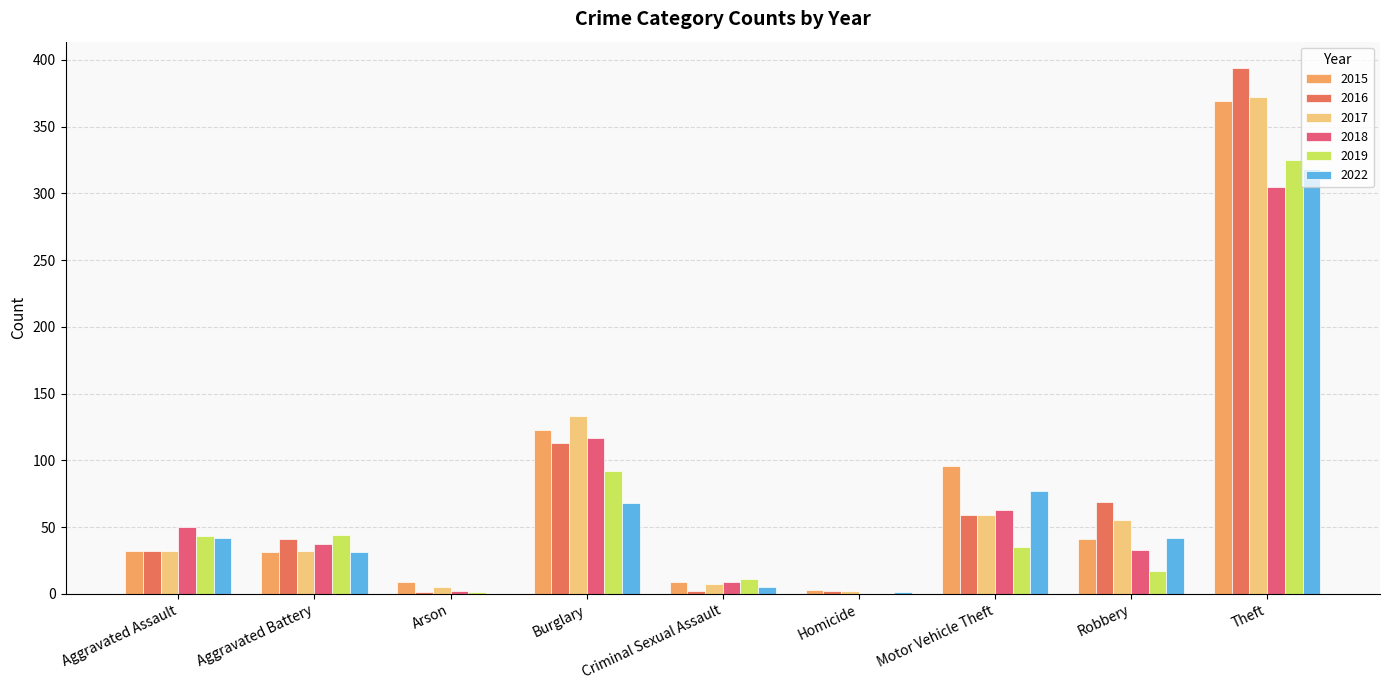

How many distinct data groups are displayed?

6